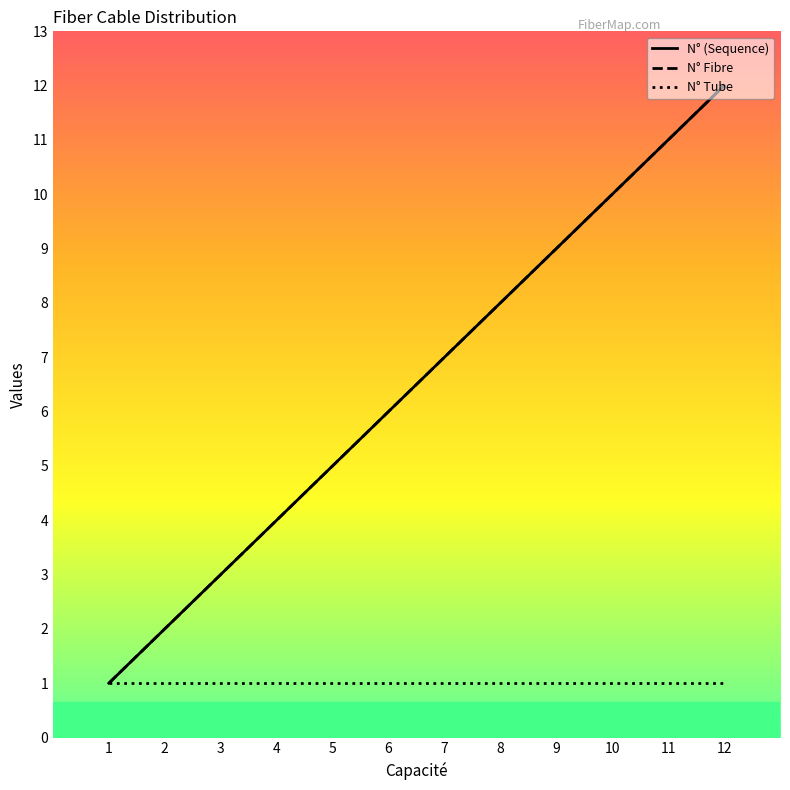

Which category has the lowest value in the N° Tube series?

1